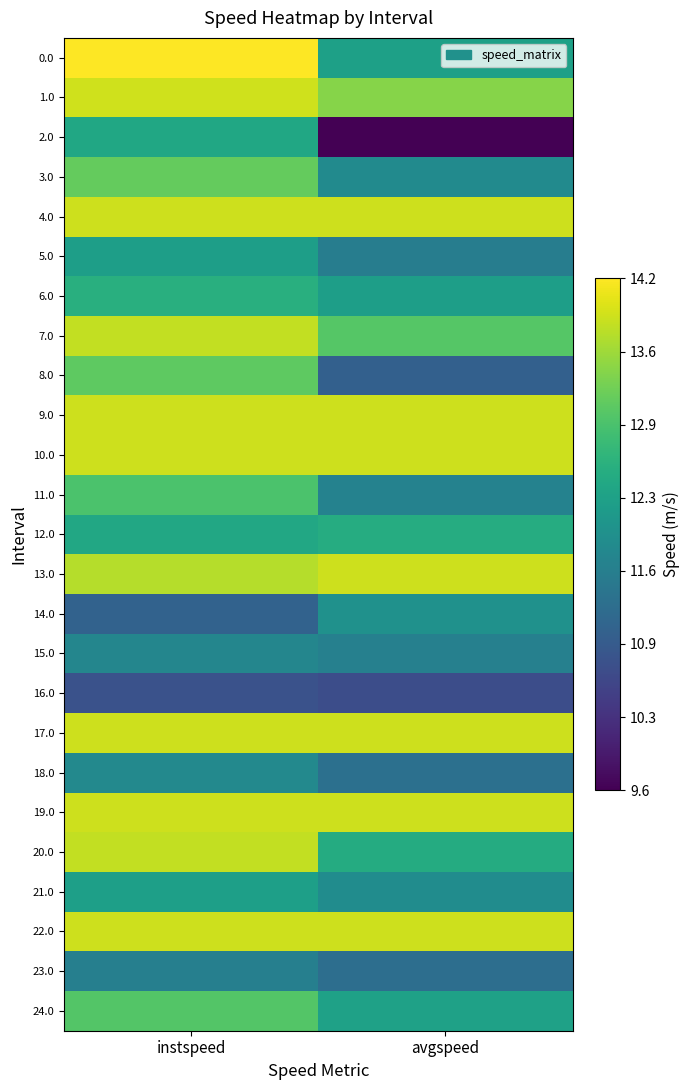

Which series has the widest spread of values?

2.0